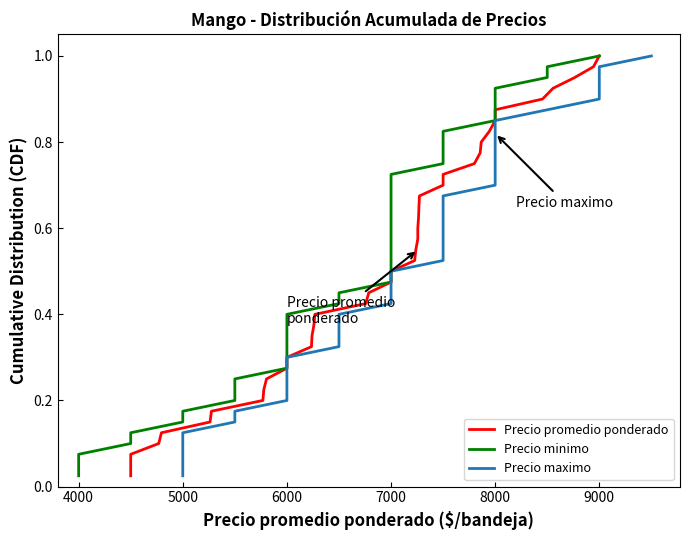

What is the average value of the Precio maximo series?

0.5